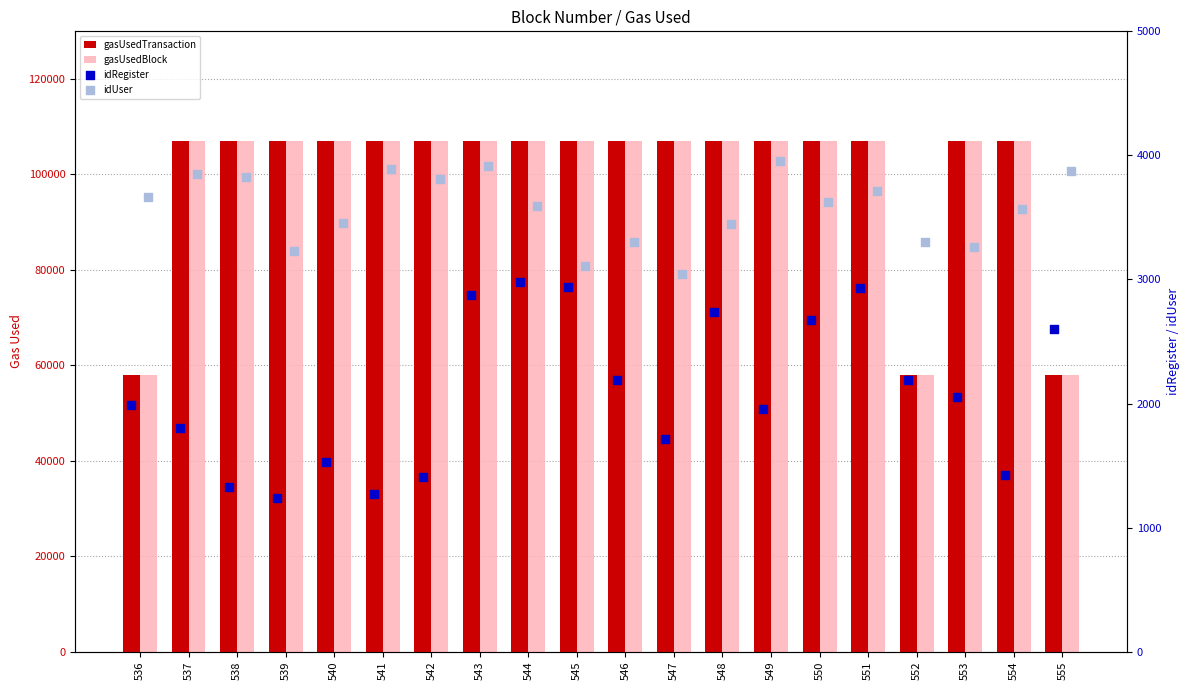

Is the value of idUser at 542 greater than the value of gasUsedTransaction at 537?

No